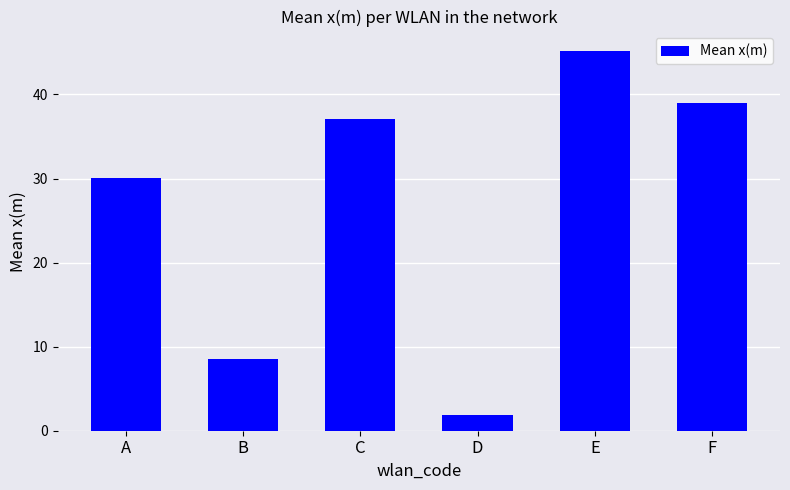

Are the bars grouped side by side (vs. stacked)?

No